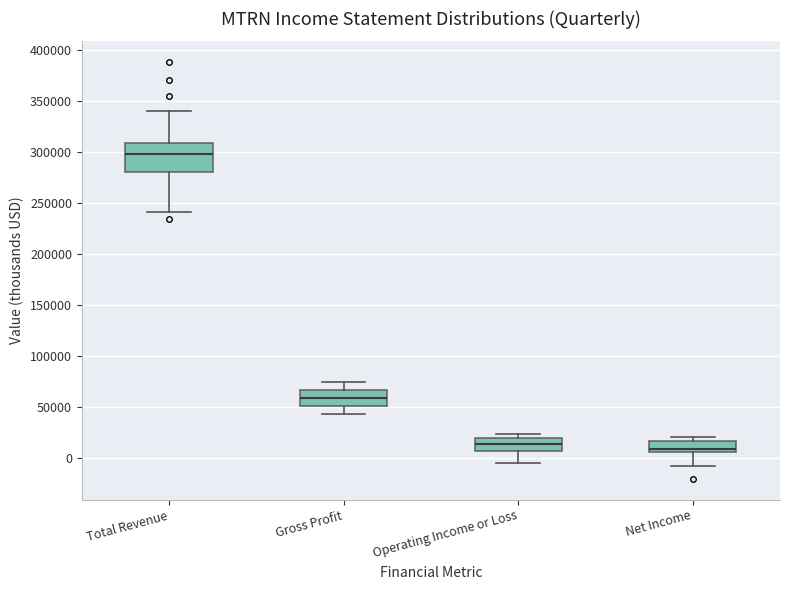

Which box's median line is the highest?

Total Revenue